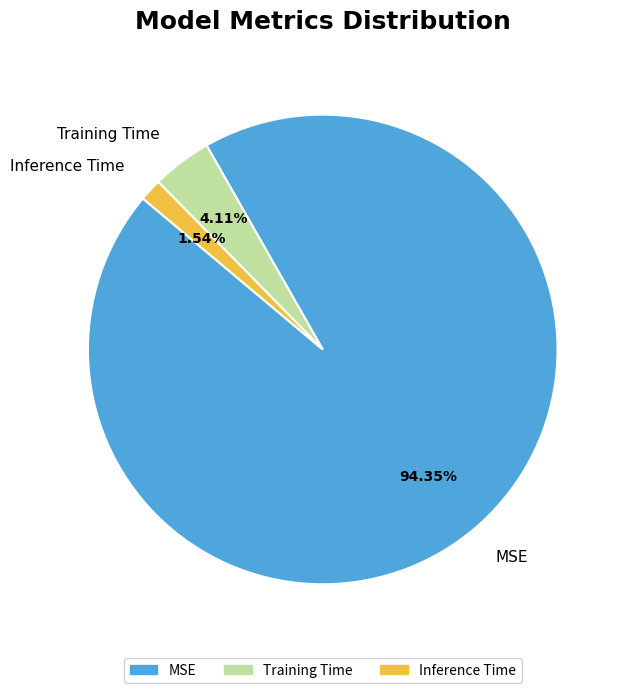

True or false: Inference Time accounts for 2% of the total.

True